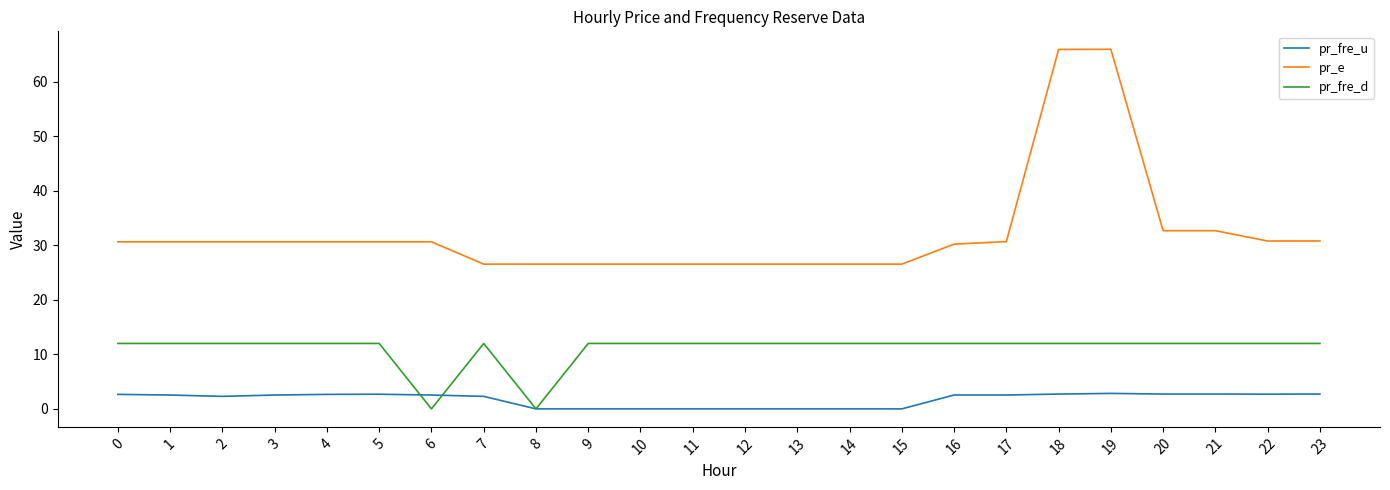

True or false: pr_e and pr_fre_d cross at least once.

False